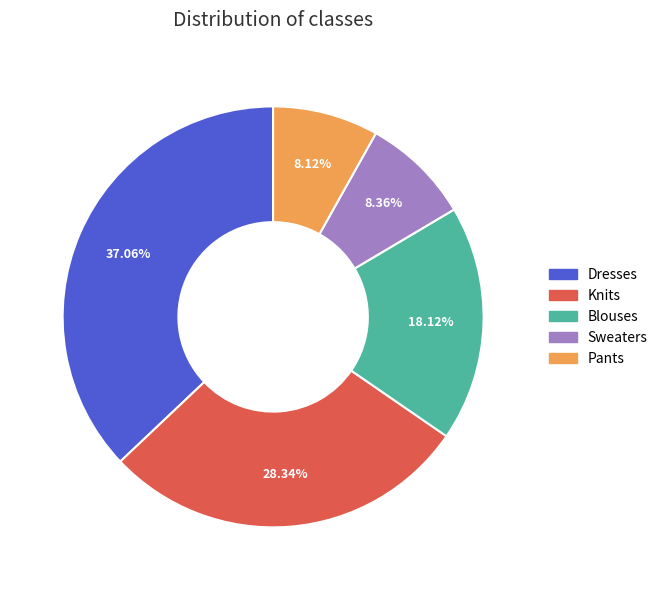

How much of the chart is everything except Pants?

91.9%